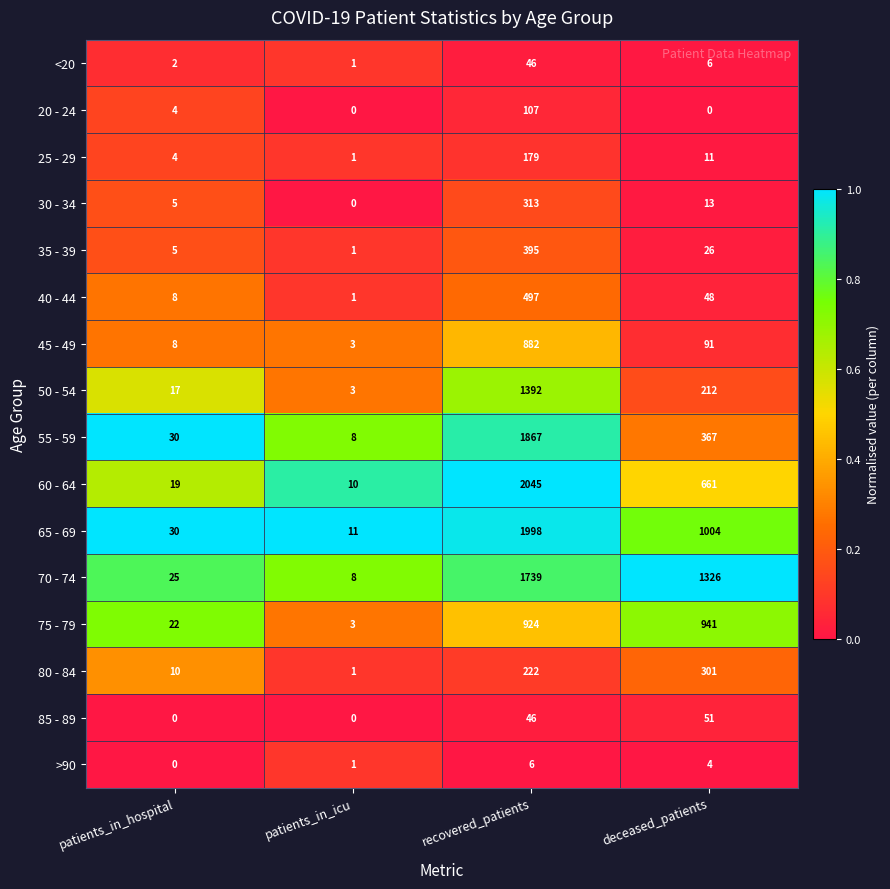

List the series in order of their peak value, highest first.

60 - 64, 65 - 69, 55 - 59, 70 - 74, 50 - 54, 75 - 79, 45 - 49, 40 - 44, 35 - 39, 30 - 34, 80 - 84, 25 - 29, 20 - 24, 85 - 89, <20, >90